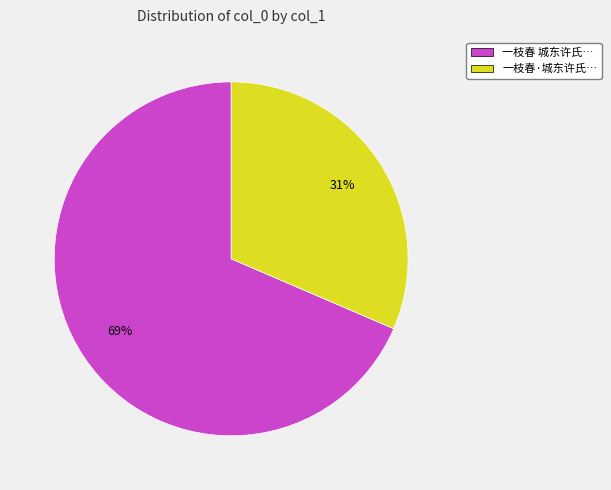

To the nearest percent, what is the average slice percentage?

50%